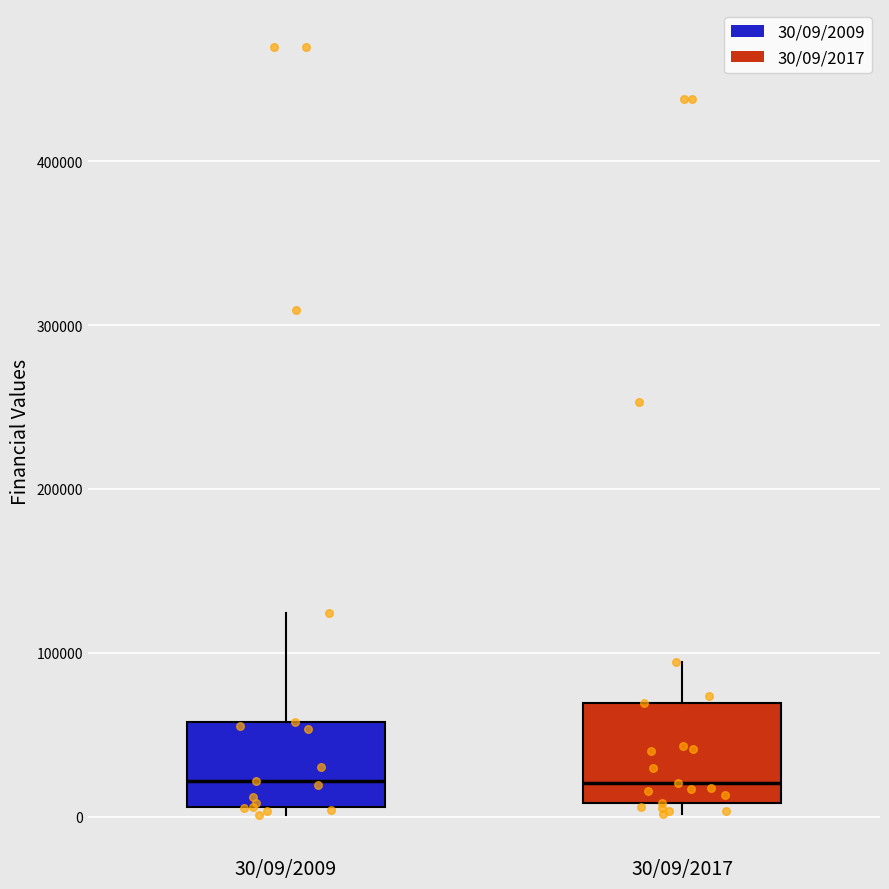

Where does the upper whisker of the box for 30/09/2017 end on the y-axis? The values are not printed on the chart, so give them approximately, as read against the axis.

90000